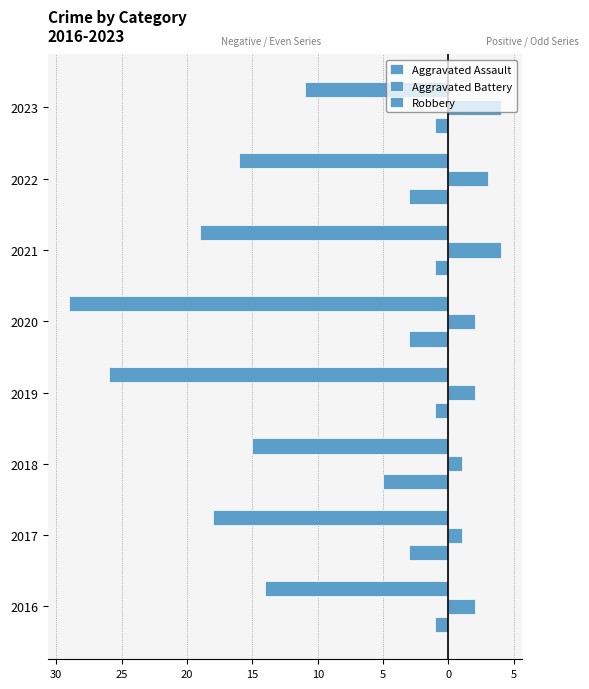

List the series in order of their overall mean, lowest first.

Robbery, Aggravated Assault, Aggravated Battery